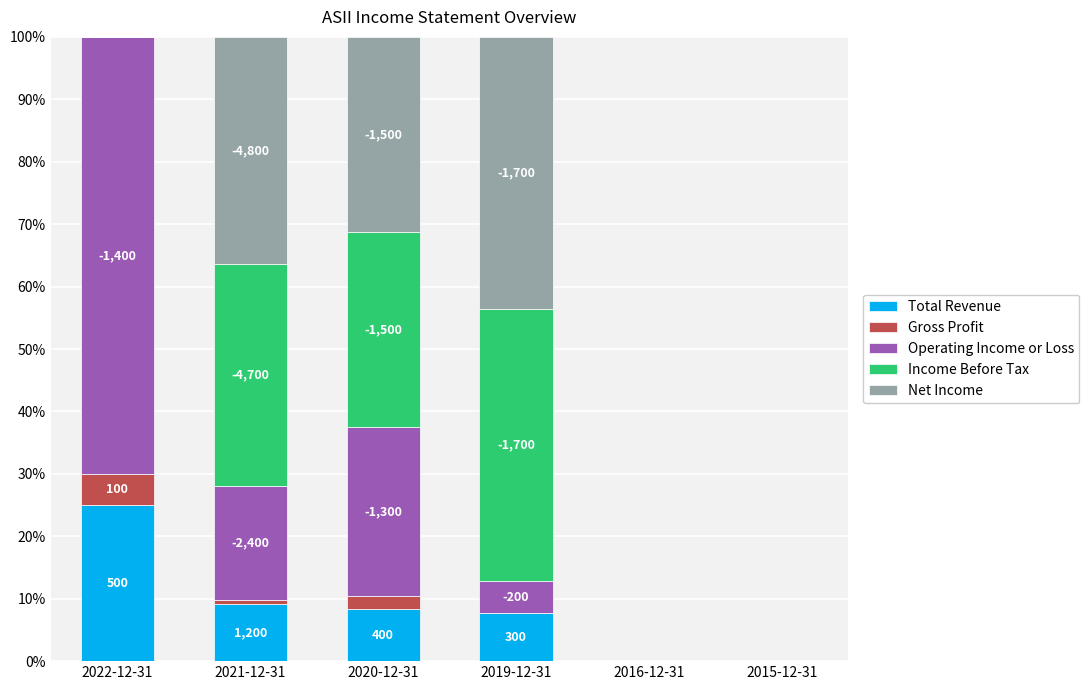

Rank the categories by Total Revenue value from lowest to highest.

2016-12-31, 2015-12-31, 2019-12-31, 2020-12-31, 2021-12-31, 2022-12-31